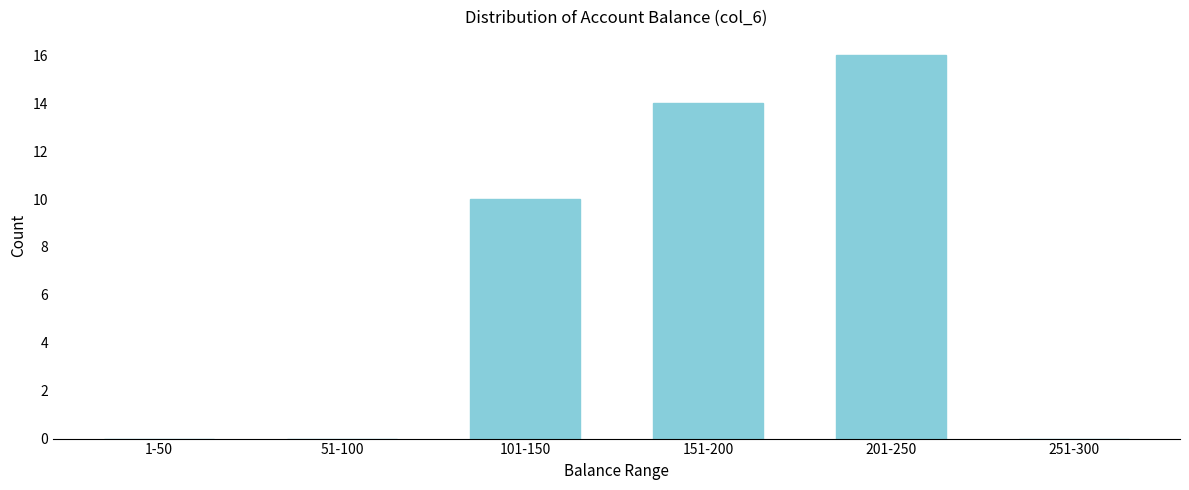

Reading left to right, transcribe all the data shown in this chart.

1-50=0	51-100=0	101-150=10	151-200=14	201-250=16	251-300=0